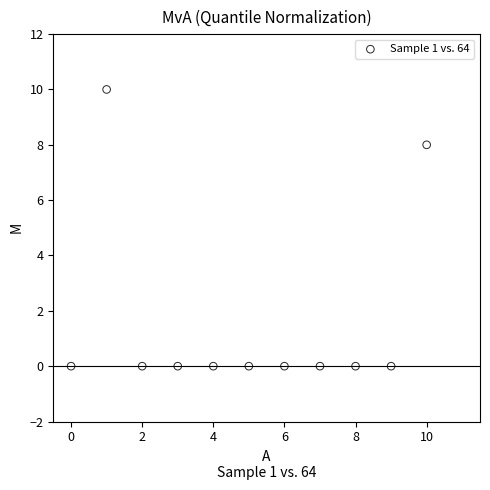

What is the average X value?

5